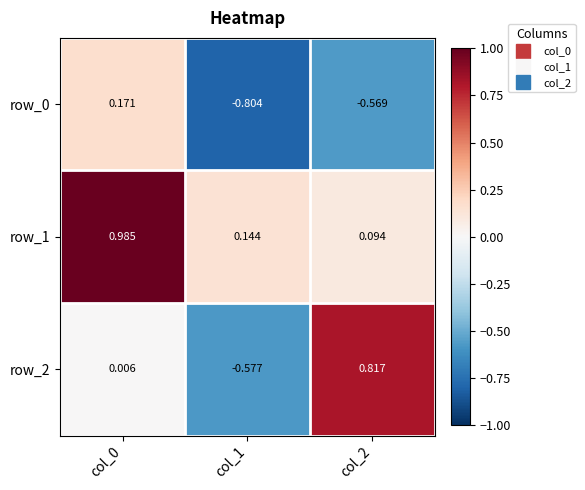

Is the value of row_0 at col_2 greater than the value of row_2 at col_2?

No